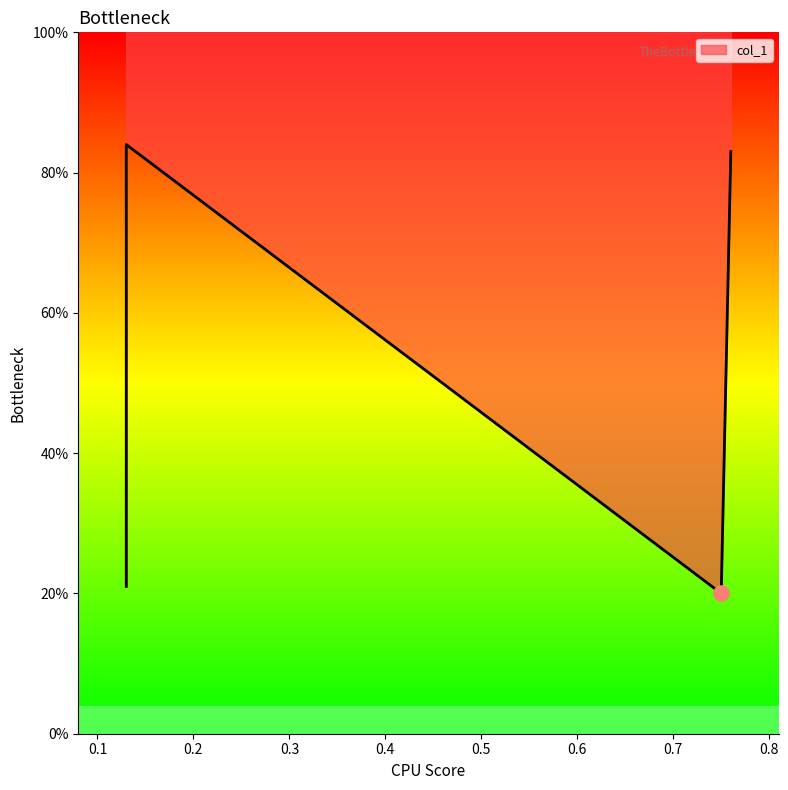

Which has a higher value, 0.13 or 0.76?

0.76